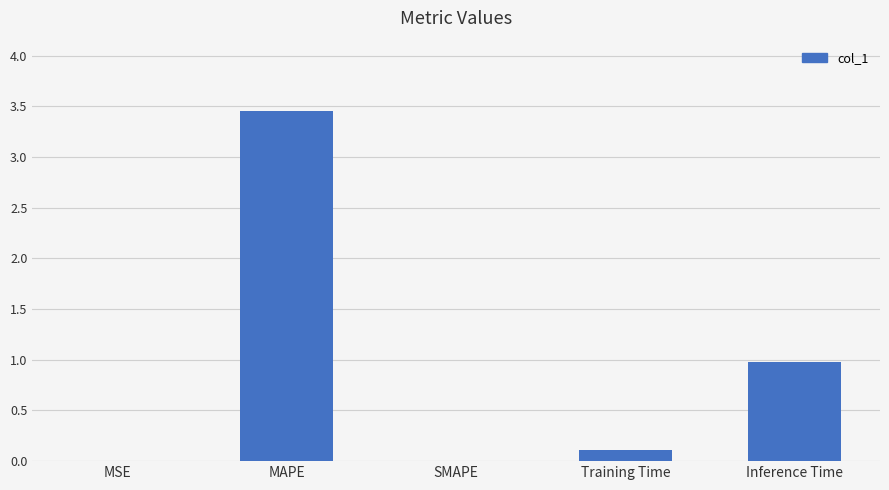

At which label is the value closest to 1?

Inference Time